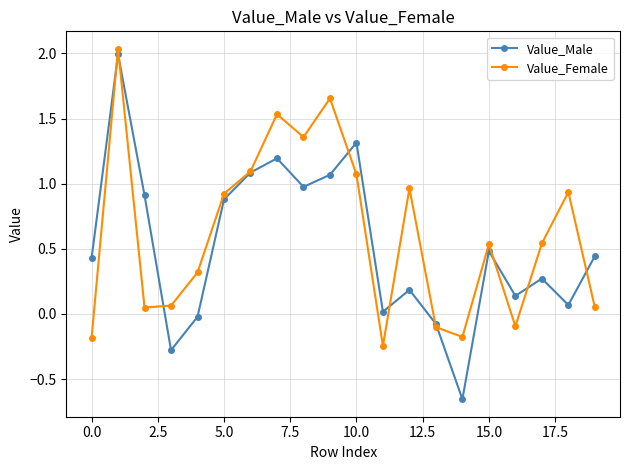

True or false: Value_Female has more than 1 points higher than both neighbors.

True